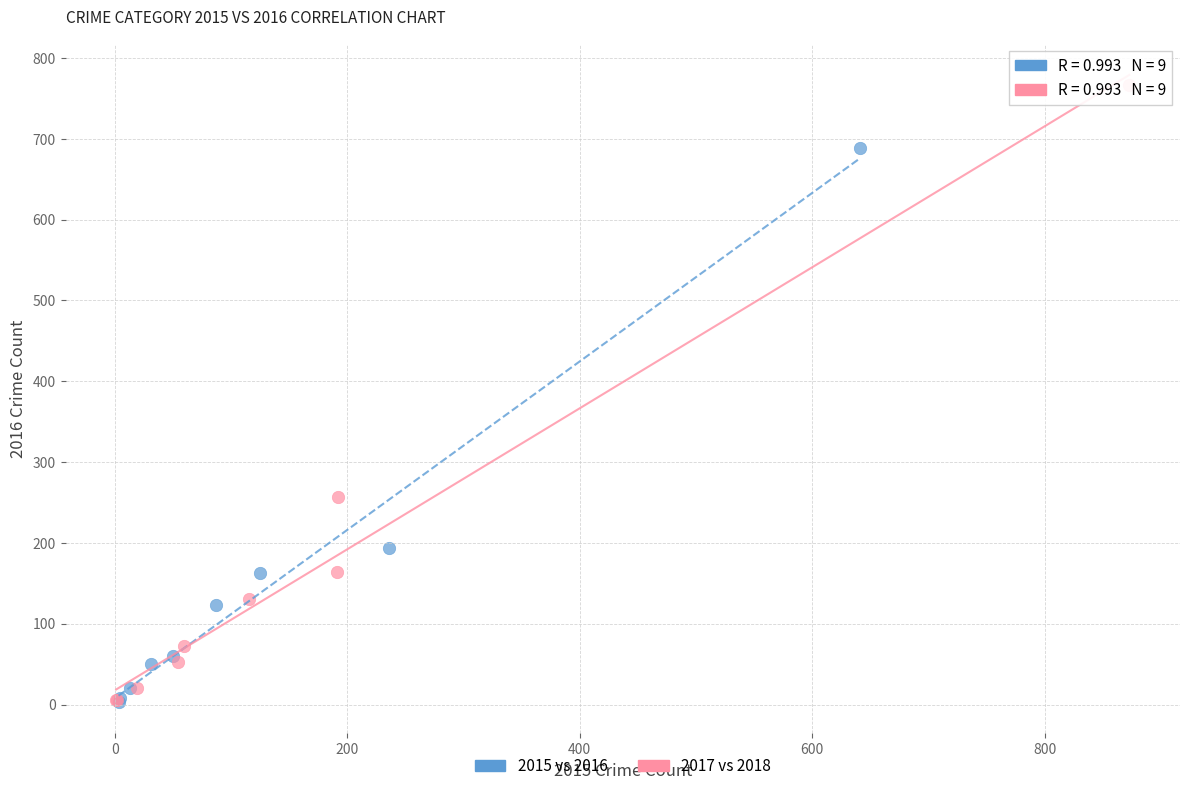

Which series contains the highest Y value?

2017 vs 2018